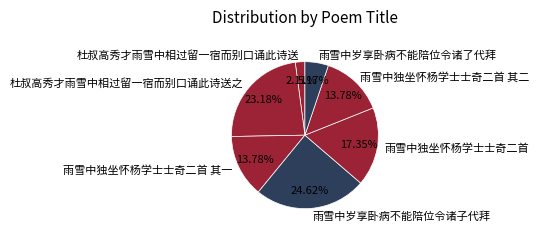

To the nearest percent, what is the combined percentage of 雨雪中岁享卧病不能陪位令诸了代拜 and 雨雪中独坐怀杨学士士奇二首?

23%